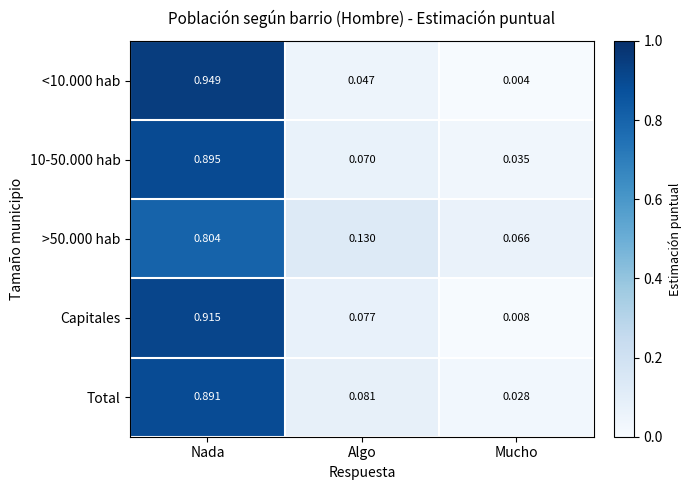

At which category is the sum across all series the highest?

Nada